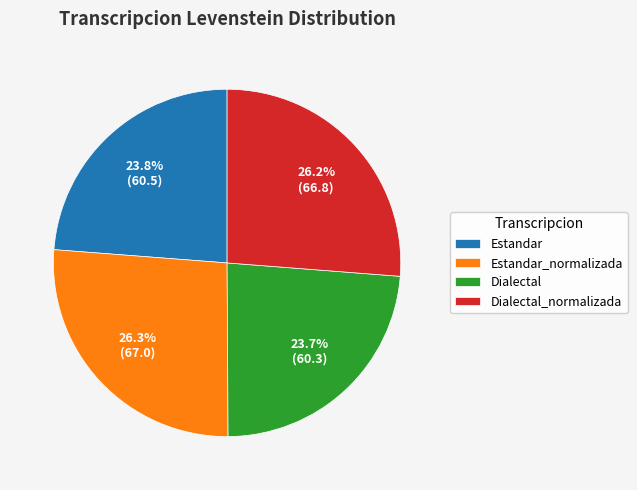

Between Dialectal_normalizada and Estandar, which is larger?

Dialectal_normalizada